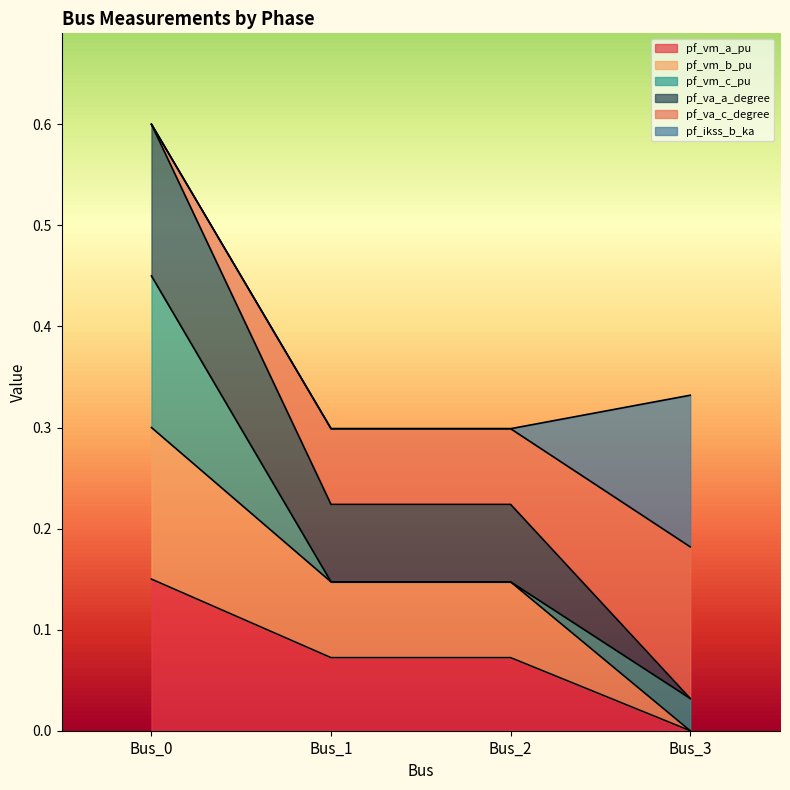

Which series changed the most between Bus_0 and Bus_1?

pf_vm_c_pu